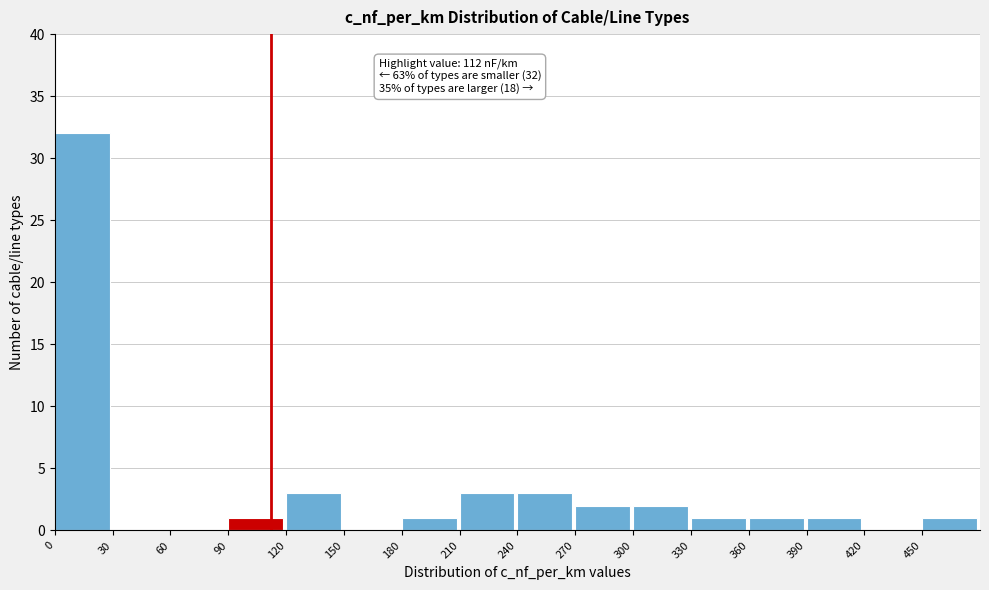

Which range on the x-axis has the tallest bar?

0 to 30